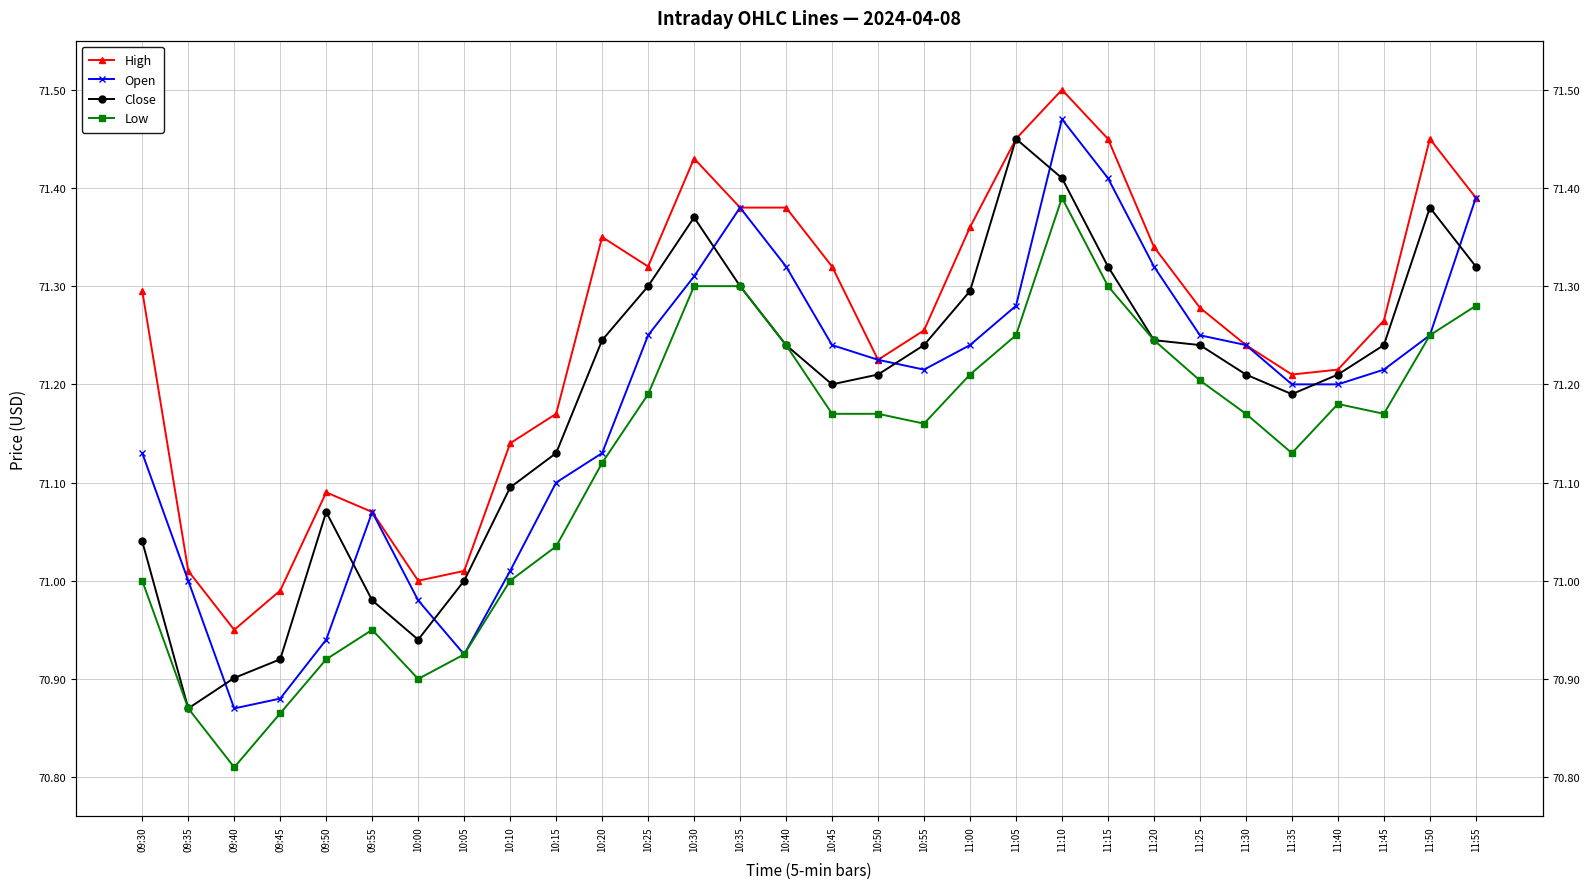

What is the difference between the highest and lowest values at 11:15?

0.2